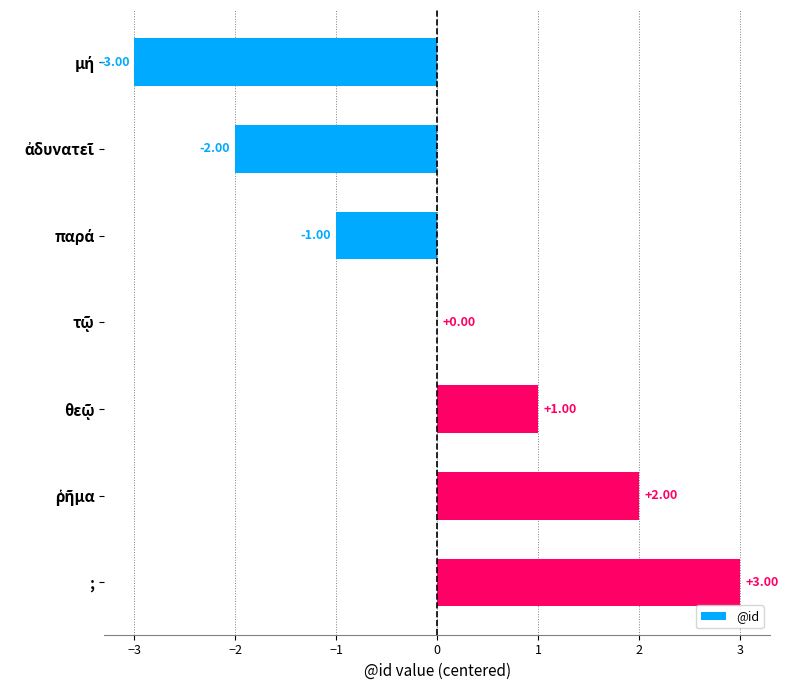

Which category has the highest value across all series?

;